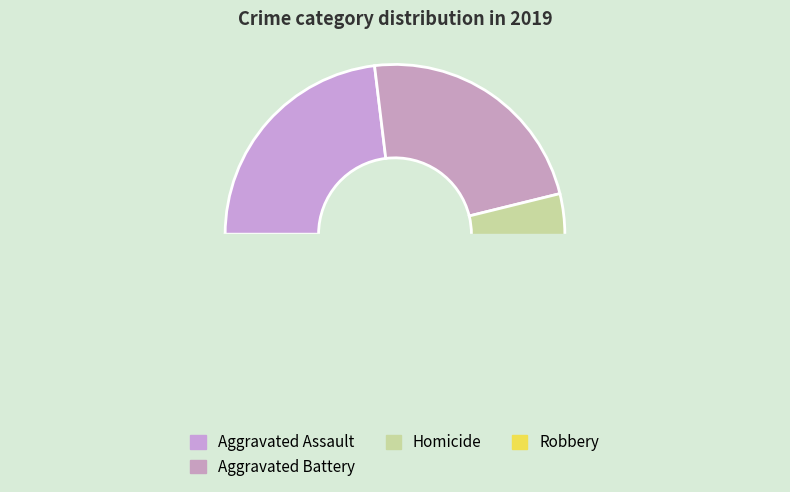

Is there a majority slice in this chart?

No